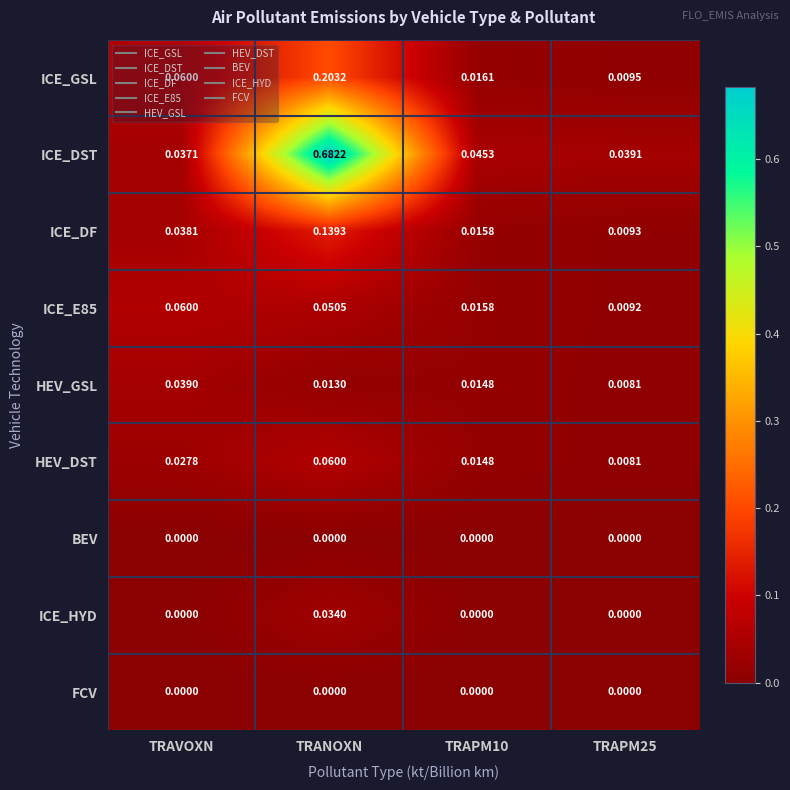

At which category is the sum across all series the highest?

TRANOXN